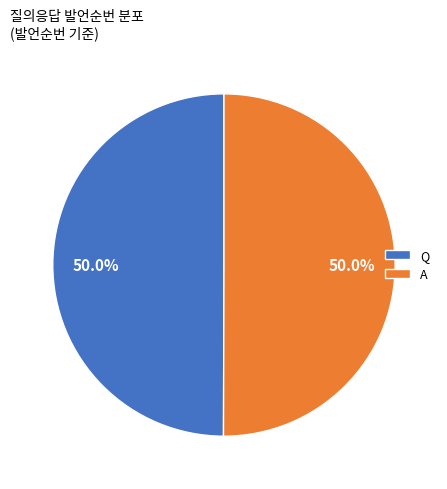

Is it true that A is 50% of the pie?

True